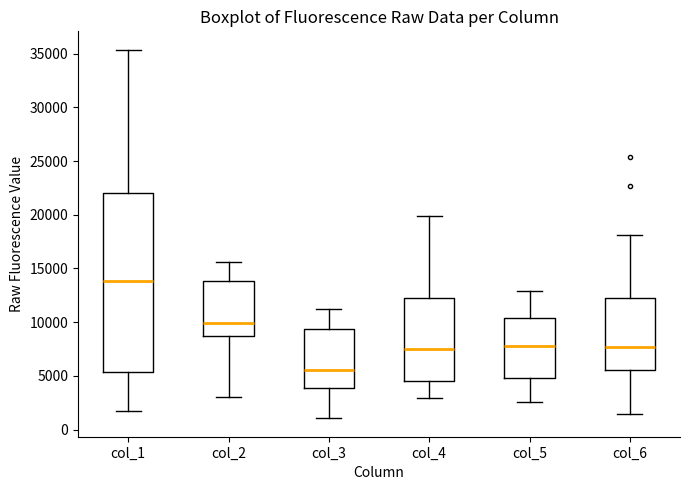

Which box has the lowest median line?

col_3